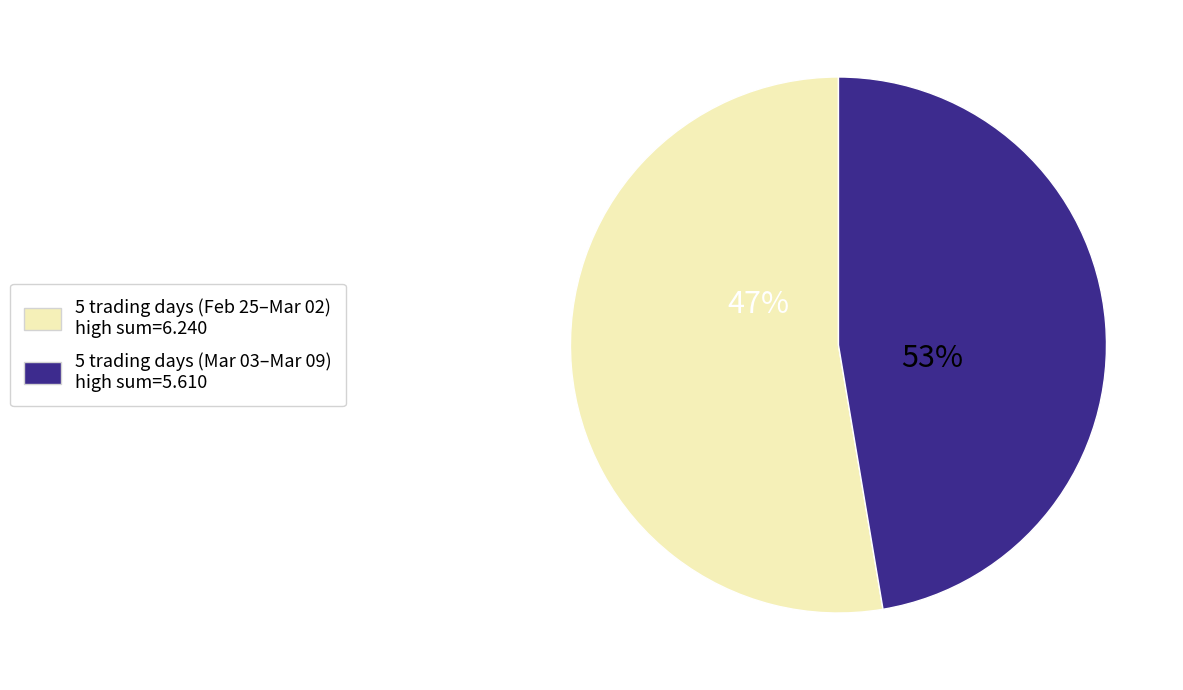

Is it true that 2020-03-03 is 1% of the pie?

False